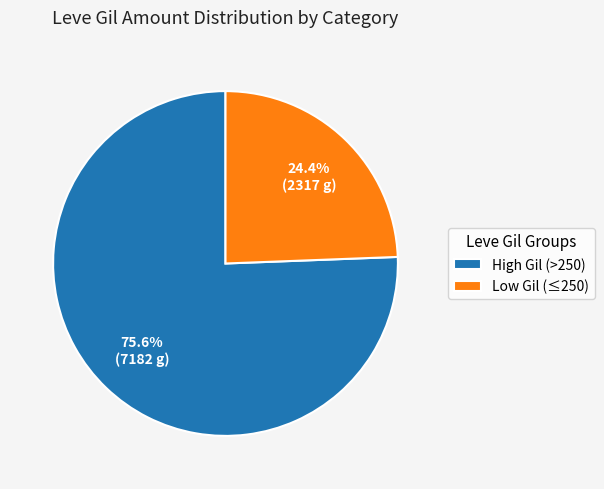

What is the majority slice?

High Gil (>250)